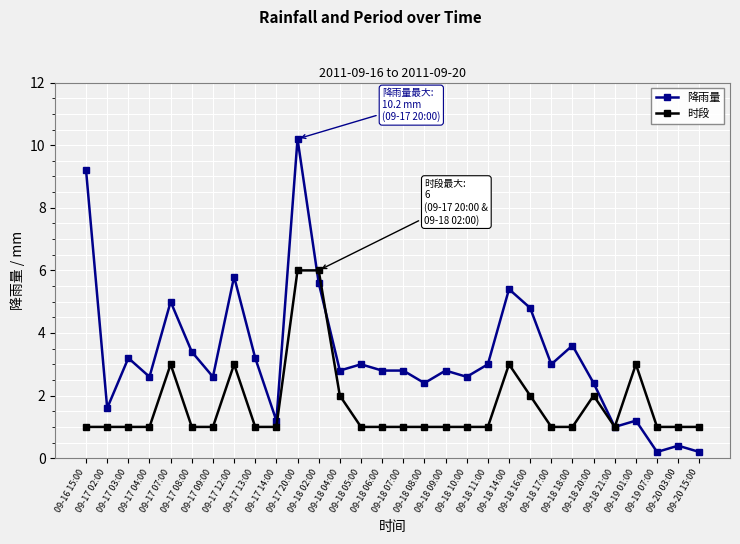

What is the value of the 降雨量 point at the 25th from the left?

2.4